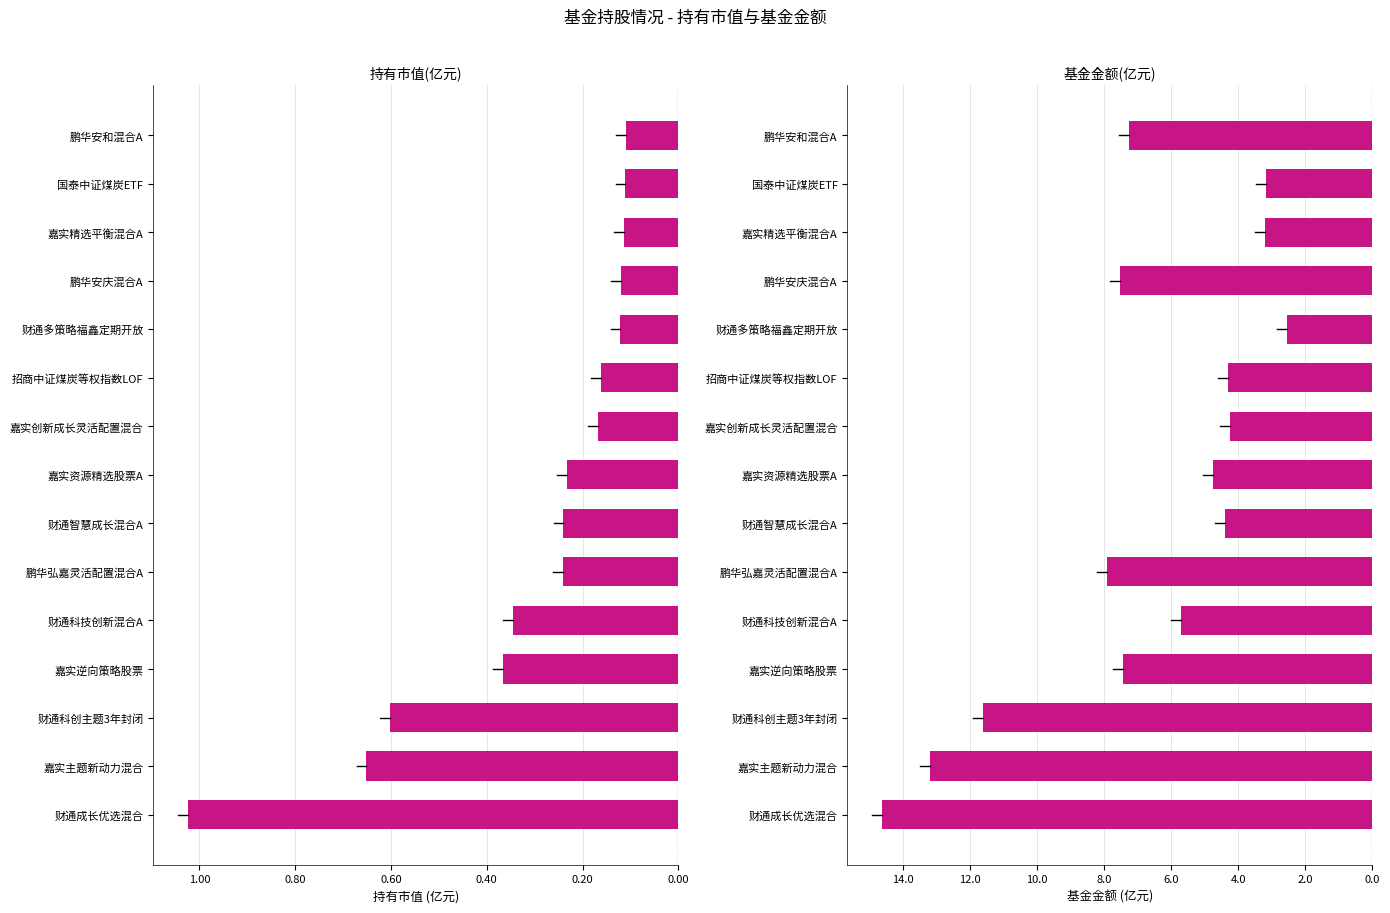

Which series changed the most between 嘉实主题新动力混合 and 招商中证煤炭等权指数LOF?

基金金额